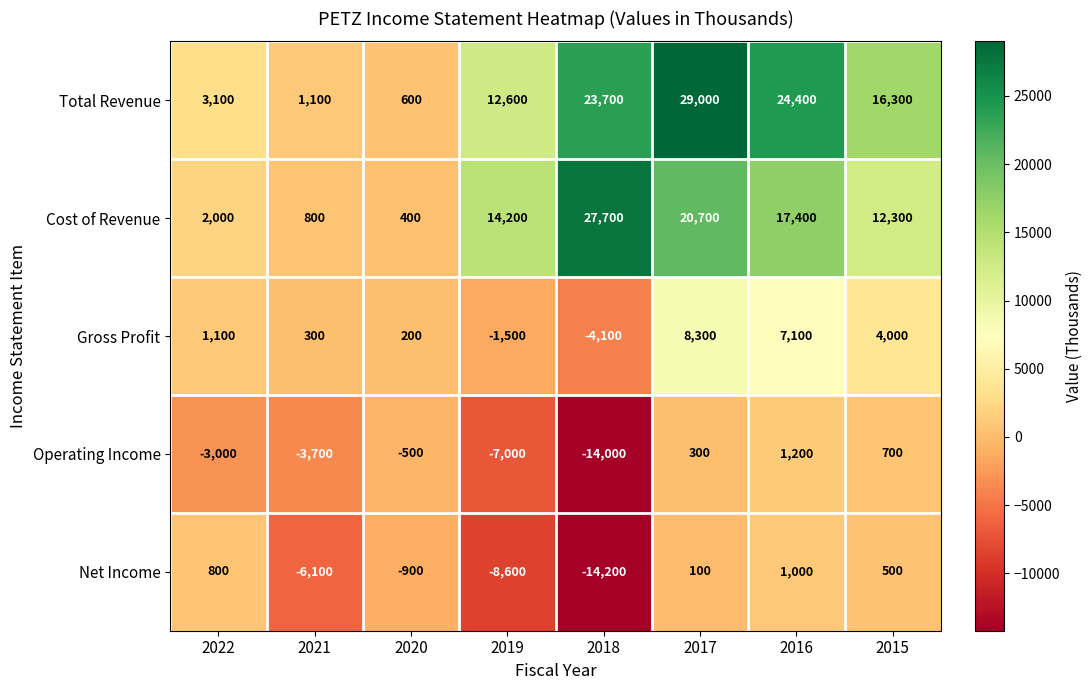

True or false: Total Revenue has a value of 1100 at 2021.

True